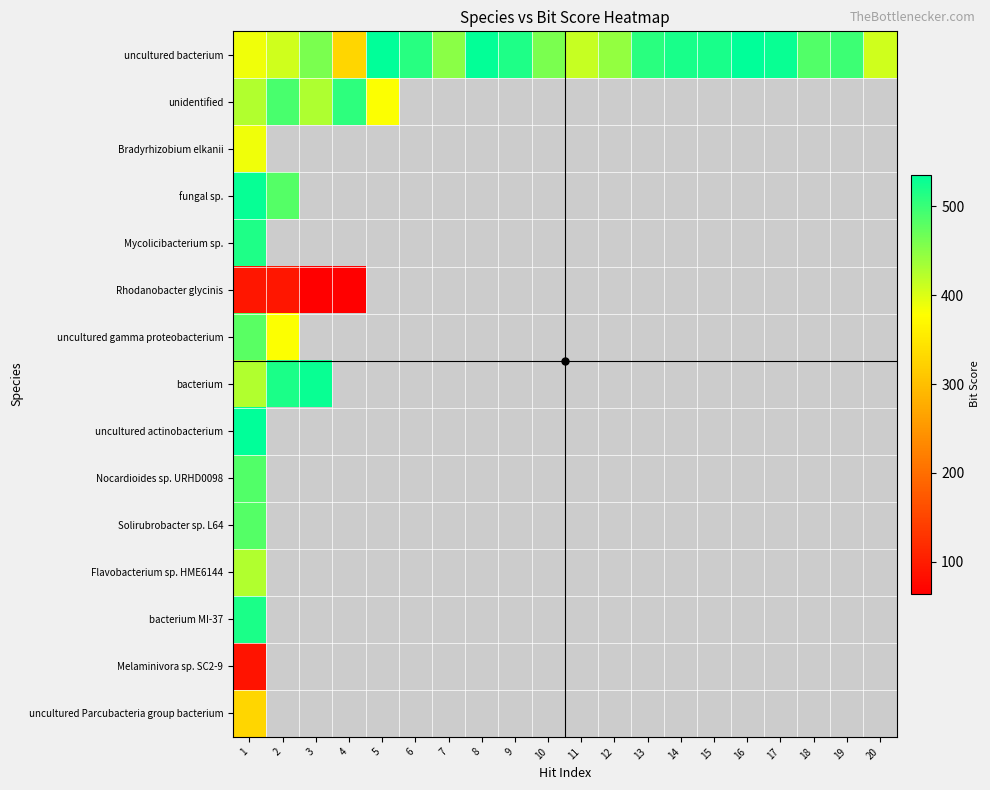

Is the value of uncultured Parcubacteria group bacterium at 7 greater than the value of Solirubrobacter sp. L64 at 19?

No